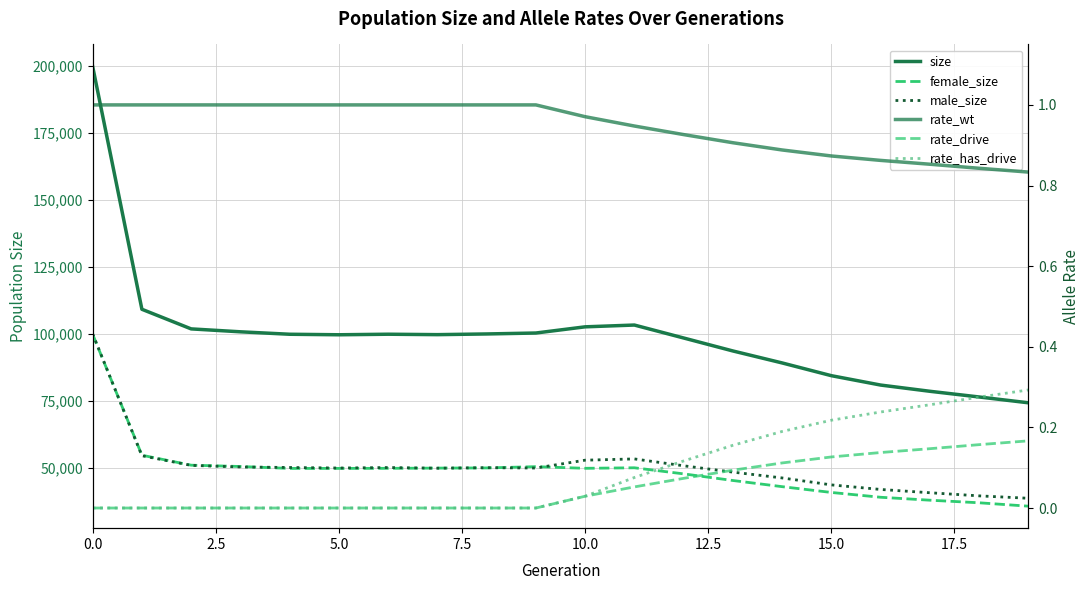

Which series has the largest range (max minus min)?

size